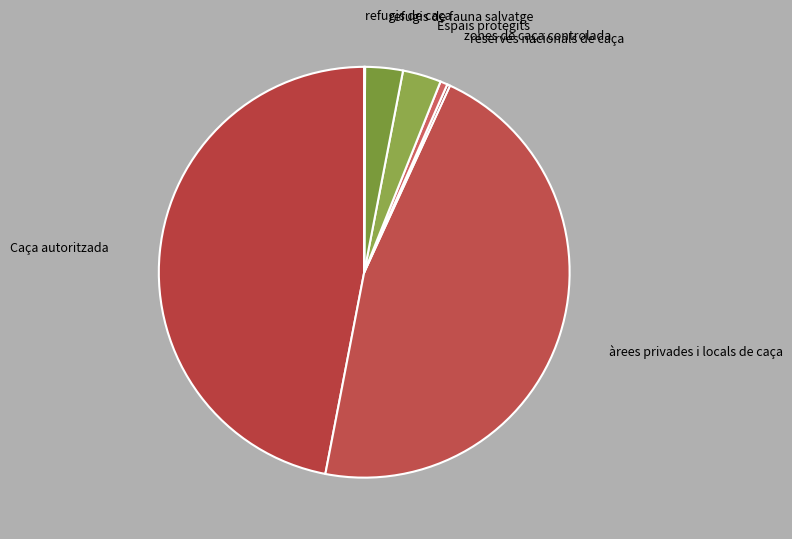

Does any single category account for the majority?

No